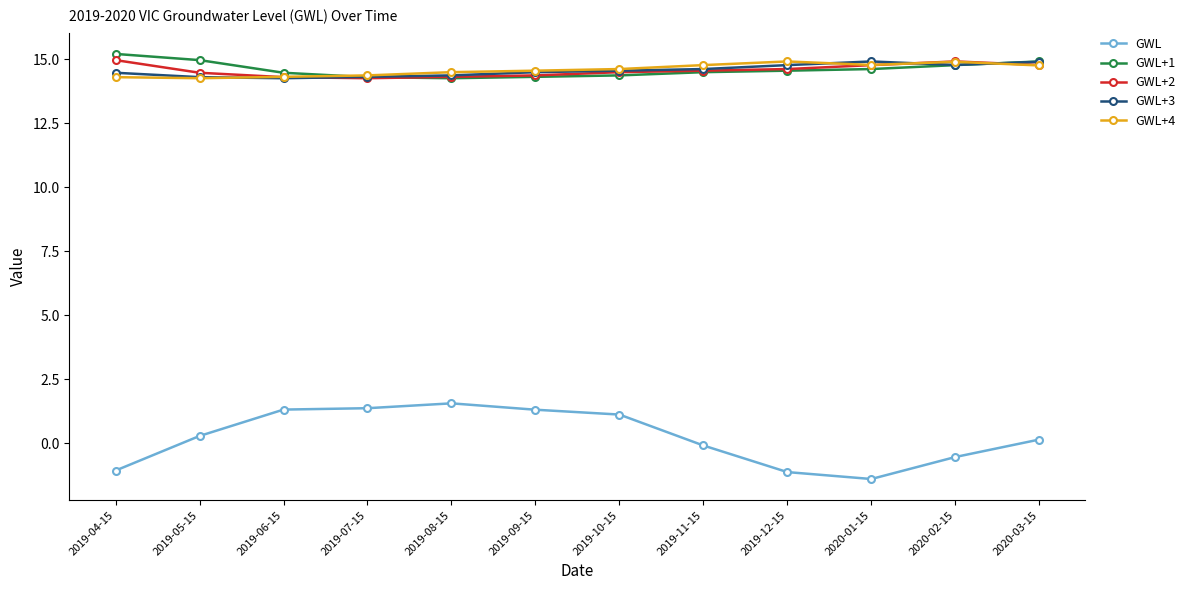

What is the maximum value shown in the chart?

15.2